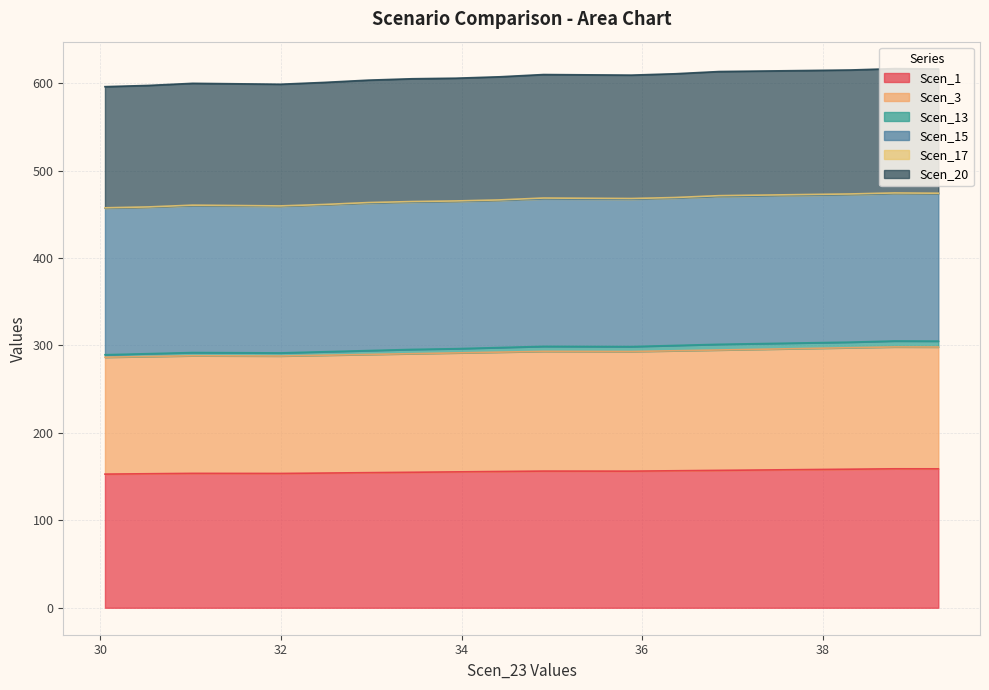

How many interior local valleys does the Scen_13 series have?

2